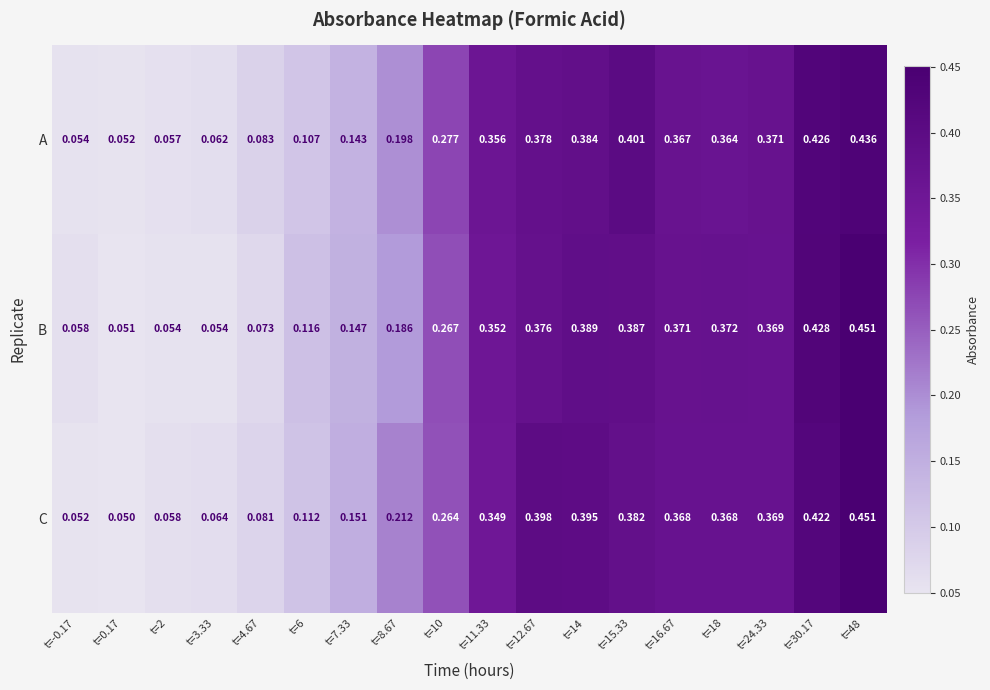

Is the value of B at t=2 greater than the value of C at t=10?

No